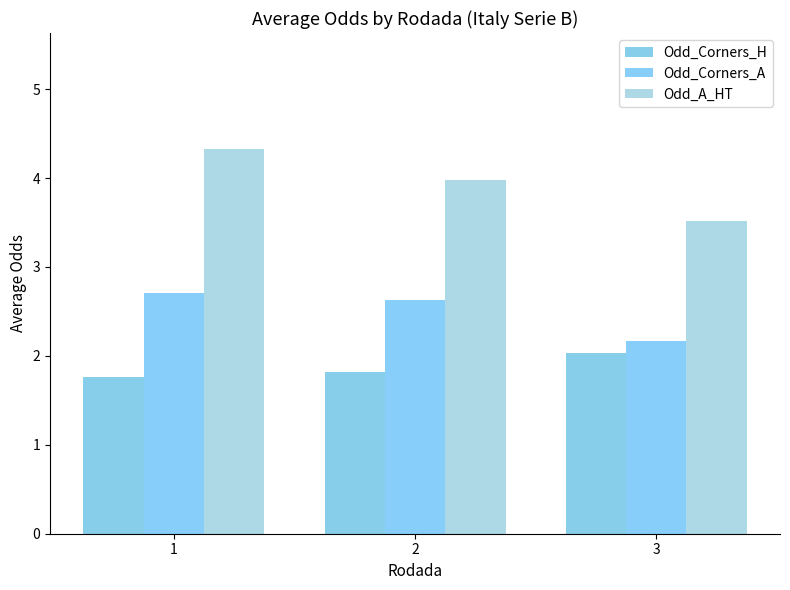

Reading left to right, transcribe all the data shown in this chart.

Odd_Corners_H: 1=1.8	2=1.8	3=2.0
Odd_Corners_A: 1=2.7	2=2.6	3=2.2
Odd_A_HT: 1=4.3	2=4.0	3=3.5